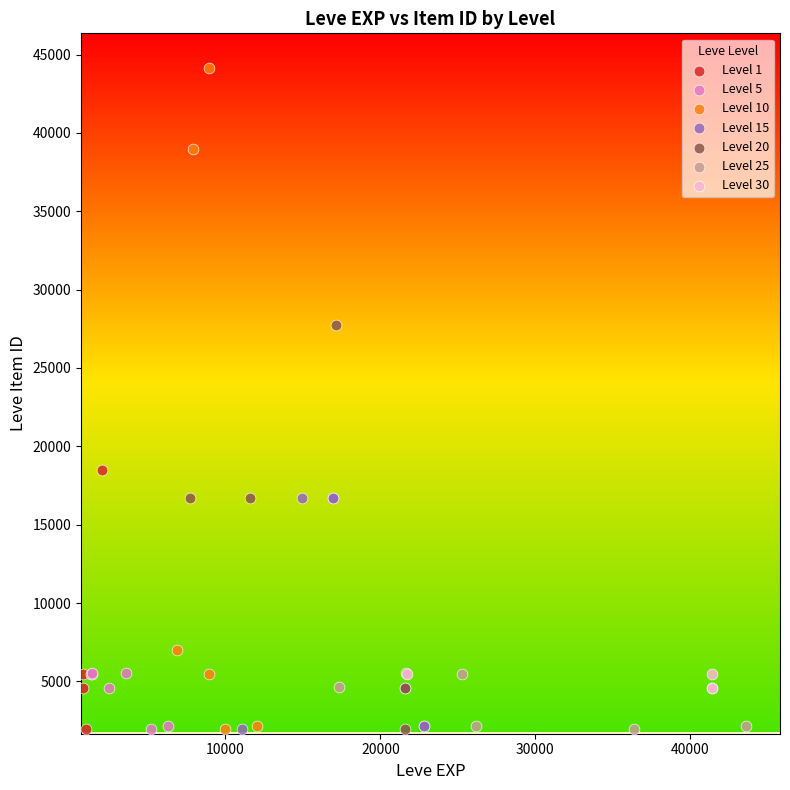

Which series has the widest spread of Y values?

Level 10